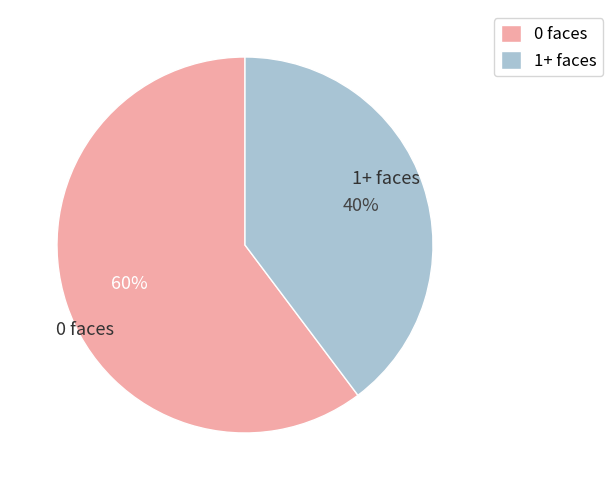

To the nearest percent, what is the average slice percentage?

50%